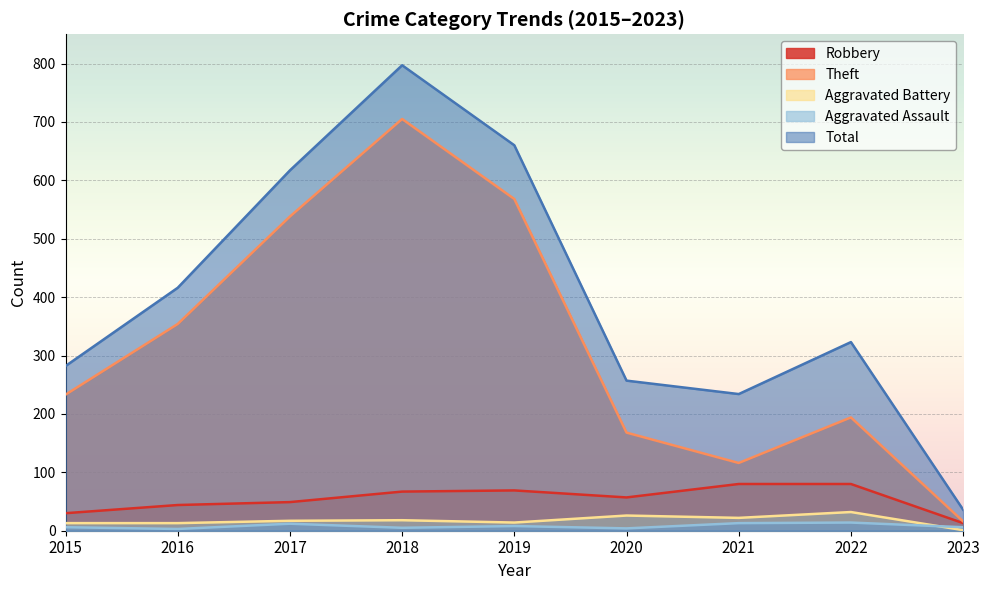

What is the spread (max minus min) of values at 2017?

605